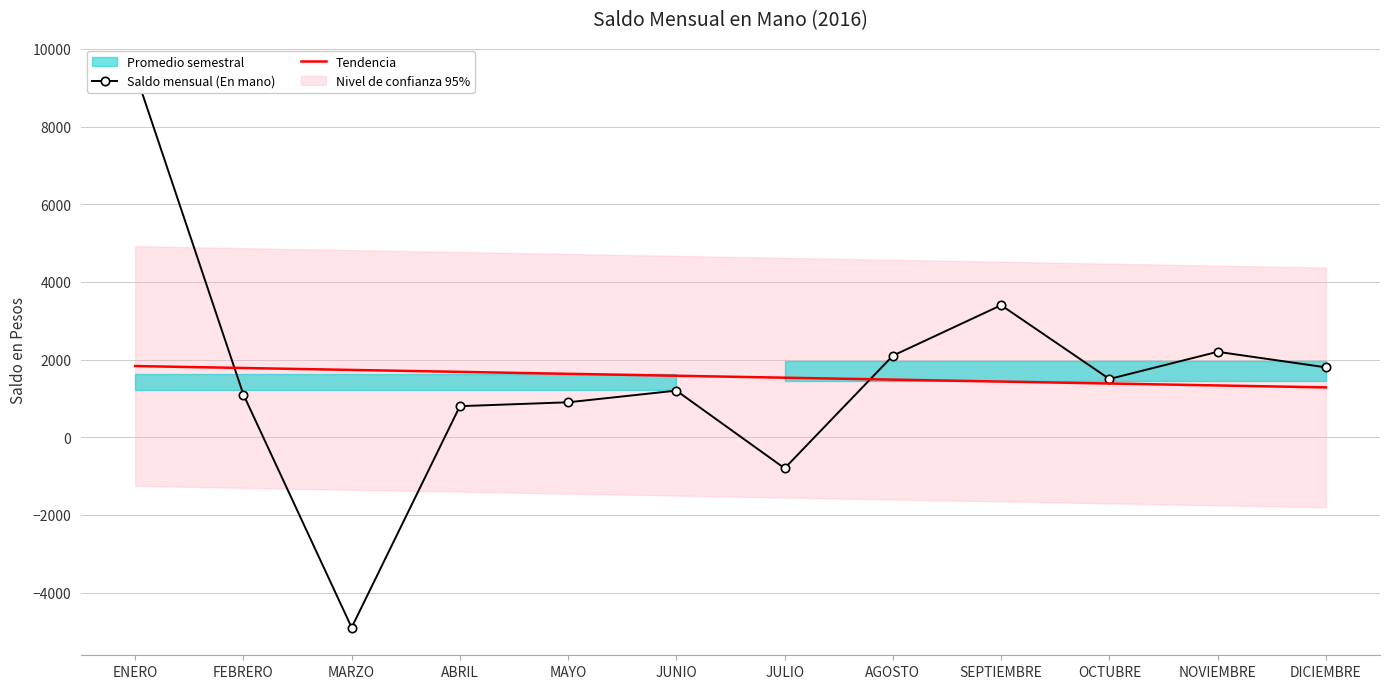

True or false: Saldo mensual (En mano) and Tendencia cross at least once.

True